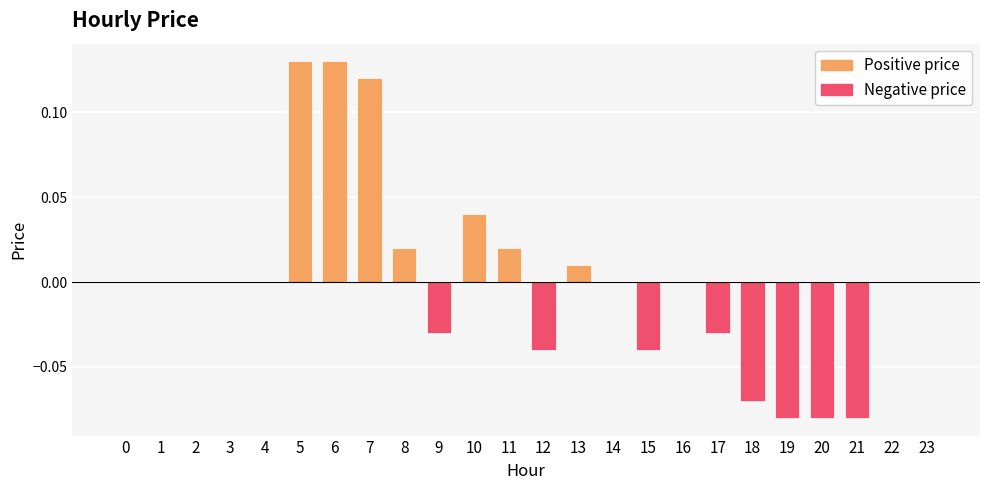

Reading left to right, transcribe all the data shown in this chart.

0.0	0.0	0.0	0.0	0.0	0.1	0.1	0.1	0.0	-0.0	0.0	0.0	-0.0	0.0	0.0	-0.0	0.0	-0.0	-0.1	-0.1	-0.1	-0.1	0.0	0.0